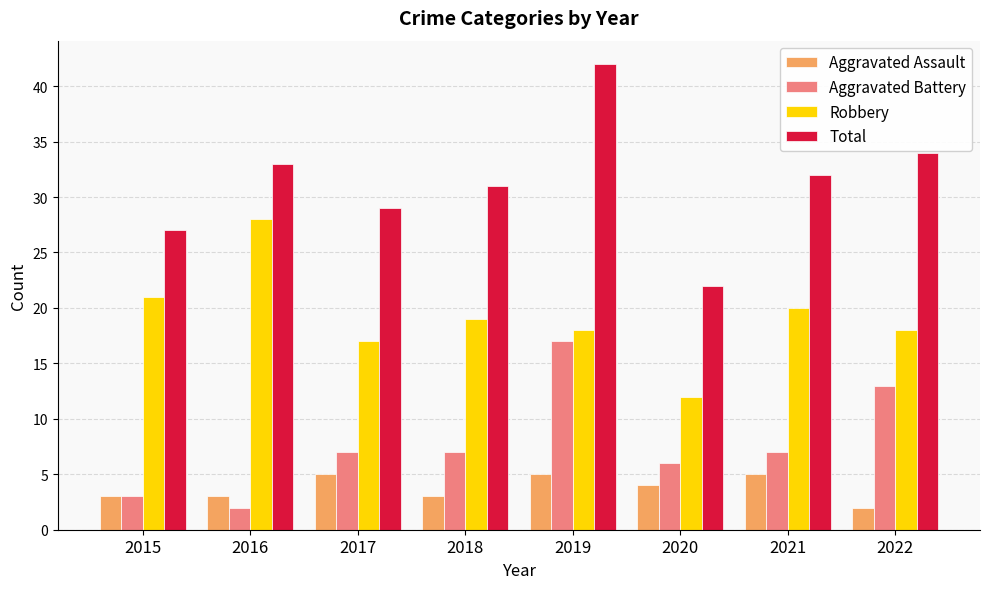

At which label does Aggravated Assault first exceed 4?

2017